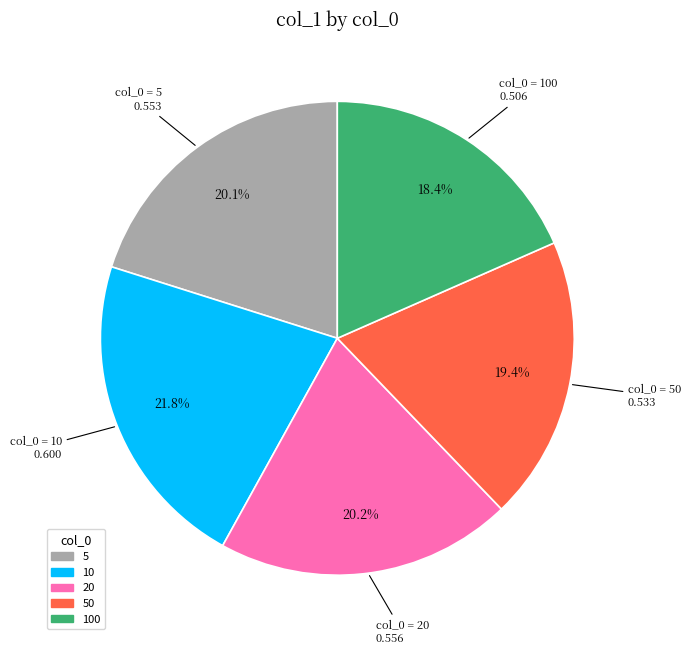

To the nearest percent, what portion does 50 represent?

19%